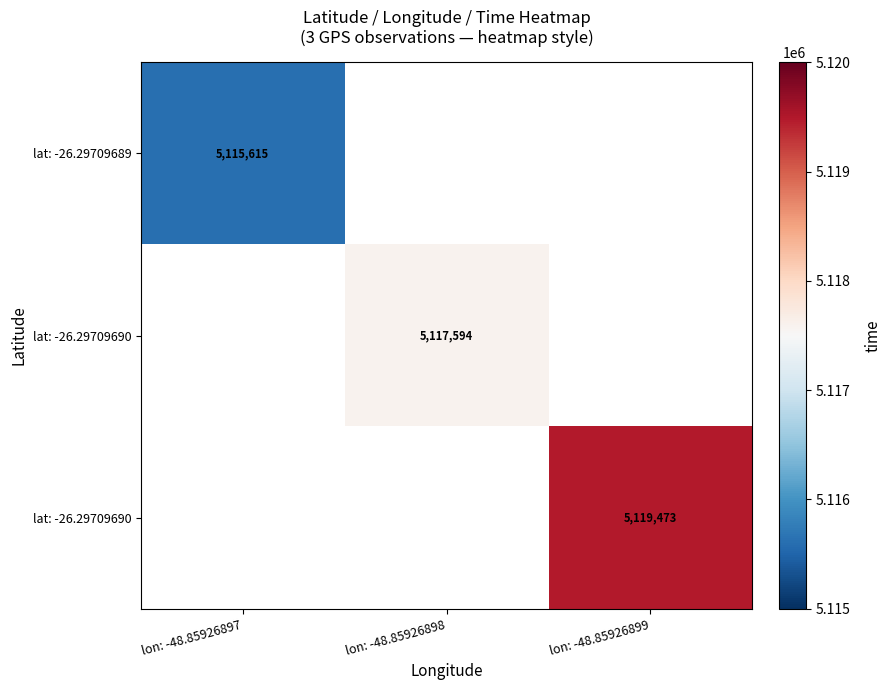

At how many categories does at least one series exceed 5116673?

2